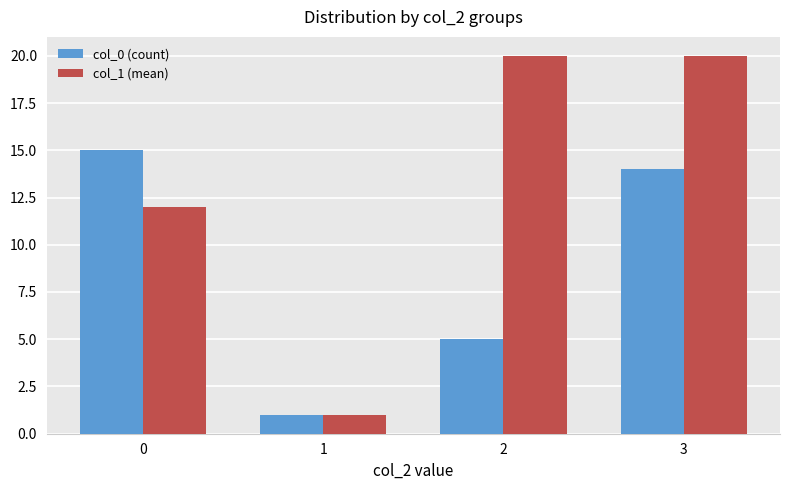

How many bars are there in total?

8